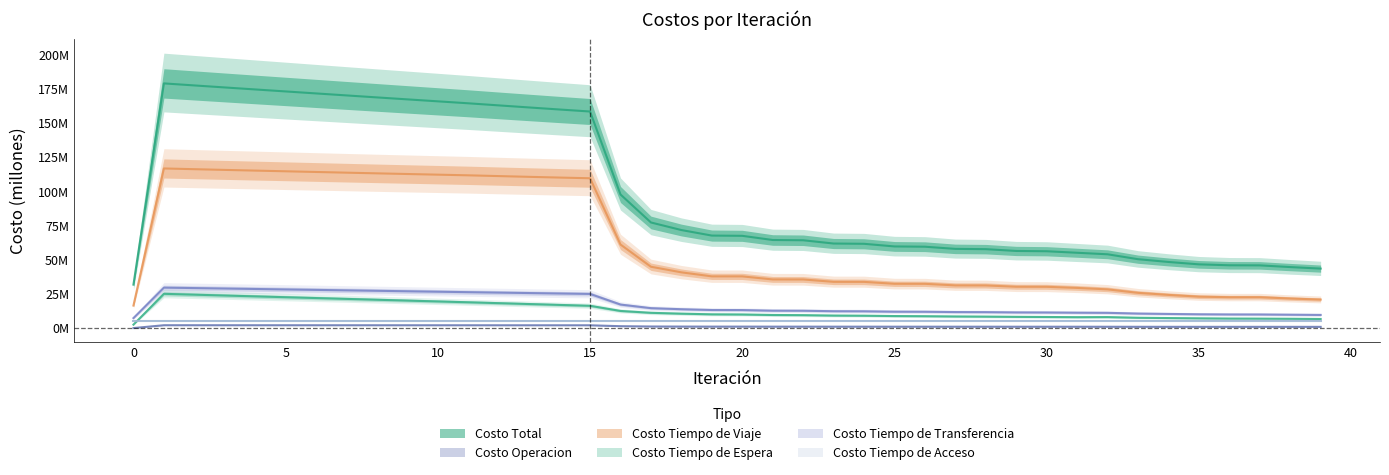

Reading right to left, transcribe all the data shown in this chart.

Costo Total: 43.5	44.7	45.9	46.0	46.7	48.4	50.4	54.0	55.1	56.2	56.5	57.8	58.0	59.6	59.8	61.7	61.9	64.3	64.5	67.5	67.7	71.8	77.3	97.8	158.5	160.0	161.5	163.0	164.6	166.0	167.4	168.9	170.3	171.8	173.2	174.7	176.2	177.6	179.1	31.8
Costo Operacion: 0.9	0.9	0.9	0.9	0.9	0.9	0.9	1.0	1.0	1.0	1.0	1.0	1.0	1.0	1.0	1.0	1.0	1.0	1.0	1.1	1.1	1.1	1.1	1.4	2.0	2.0	2.0	2.0	2.0	2.1	2.1	2.1	2.1	2.1	2.1	2.1	2.1	2.1	2.1	0.0
Costo Tiempo de Viaje: 20.9	21.6	22.6	22.6	23.0	24.3	25.8	28.3	29.4	30.2	30.3	31.2	31.3	32.4	32.4	33.8	33.9	35.6	35.6	37.8	37.8	40.8	44.9	61.2	109.7	110.2	110.7	111.3	111.8	112.3	112.8	113.3	113.8	114.3	114.8	115.3	115.8	116.3	116.9	16.5
Costo Tiempo de Espera: 6.7	6.8	6.9	7.0	7.1	7.3	7.5	8.0	8.0	8.1	8.2	8.4	8.5	8.7	8.8	9.0	9.2	9.5	9.6	9.9	10.1	10.5	11.2	12.5	16.3	17.0	17.6	18.2	18.9	19.5	20.1	20.7	21.4	22.0	22.6	23.2	23.8	24.5	25.1	2.5
Costo Tiempo de Transferencia: 9.6	9.8	10.0	10.0	10.1	10.3	10.6	11.2	11.3	11.4	11.5	11.7	11.7	12.0	12.0	12.3	12.3	12.7	12.7	13.2	13.2	13.8	14.6	17.2	25.0	25.3	25.6	26.0	26.3	26.6	27.0	27.3	27.6	28.0	28.3	28.6	28.9	29.3	29.6	7.3